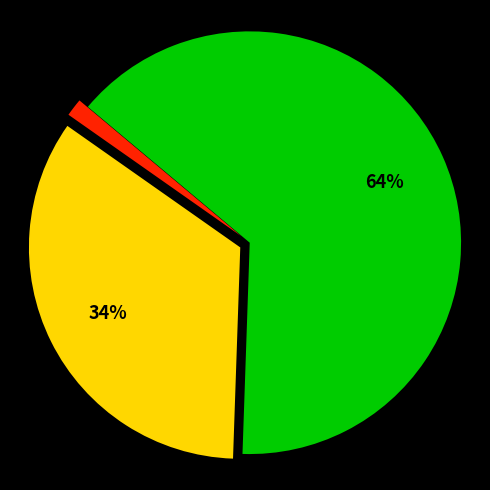

Does any single category account for the majority?

Yes